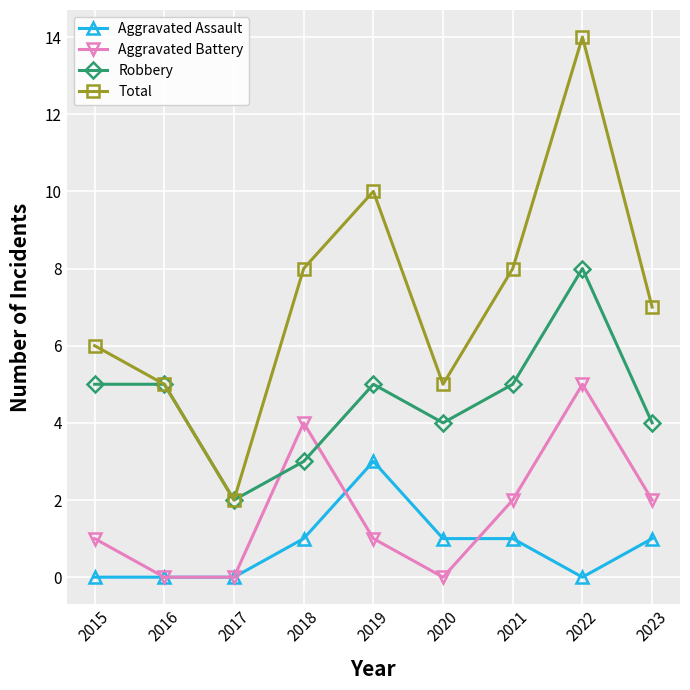

Rank the series at 2023 from highest to lowest value.

Total, Robbery, Aggravated Battery, Aggravated Assault